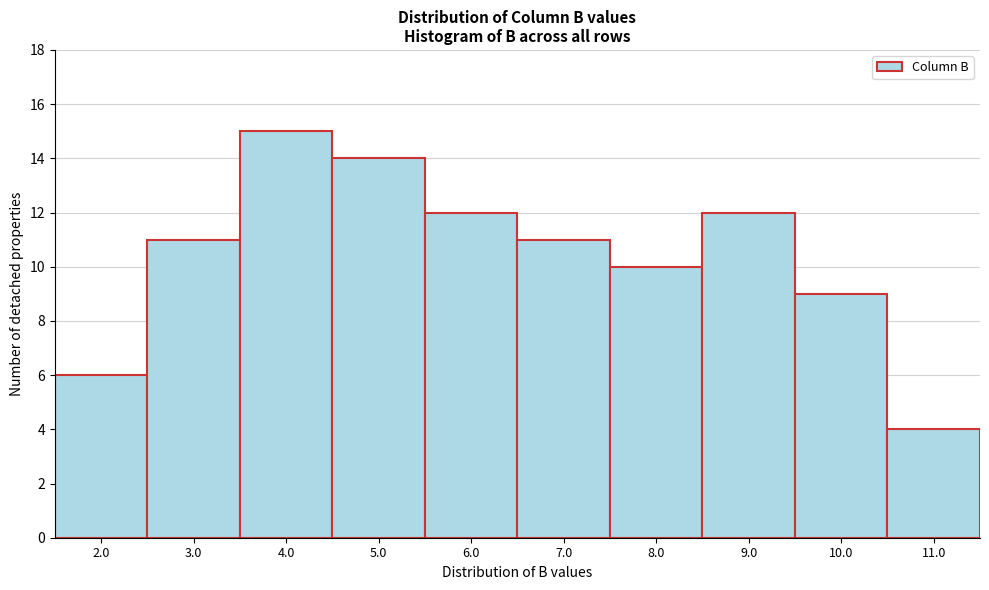

Reading left to right, transcribe all the data shown in this chart.

6	11	15	14	12	11	10	12	9	4